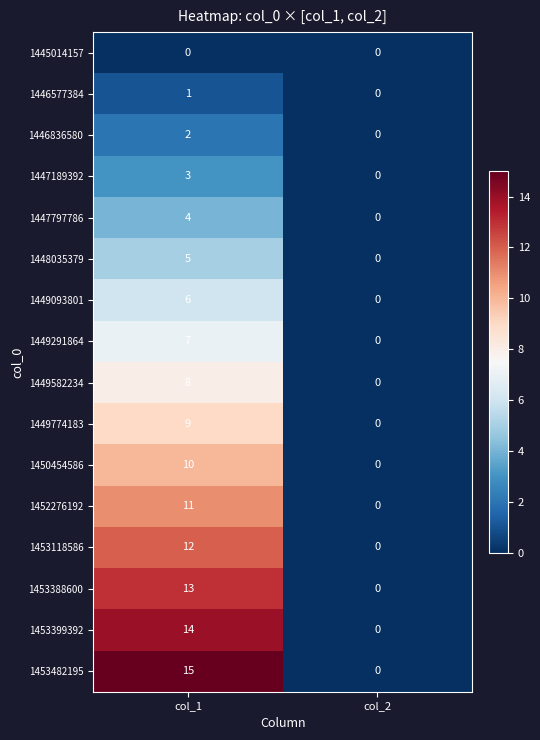

True or false: 1449291864 has a value of -4 at col_2.

False